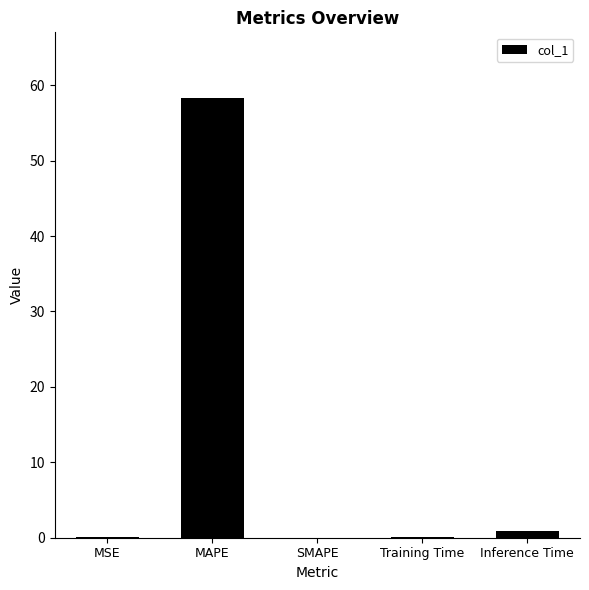

Read the value at Inference Time.

0.9